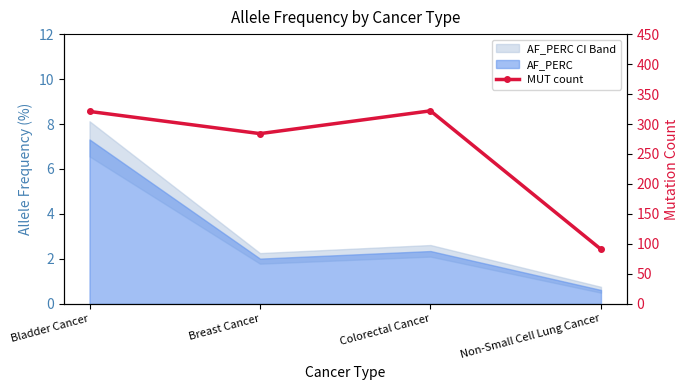

How many lines are shown in the chart?

1